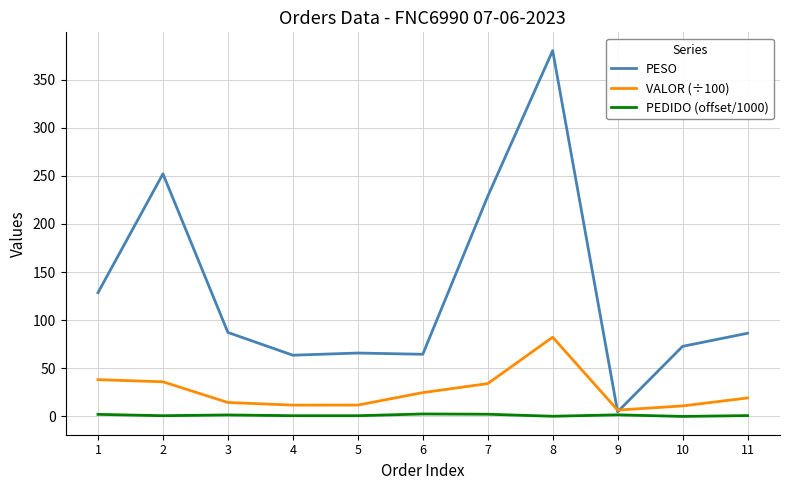

Which series changed the most between 1 and 8?

PESO